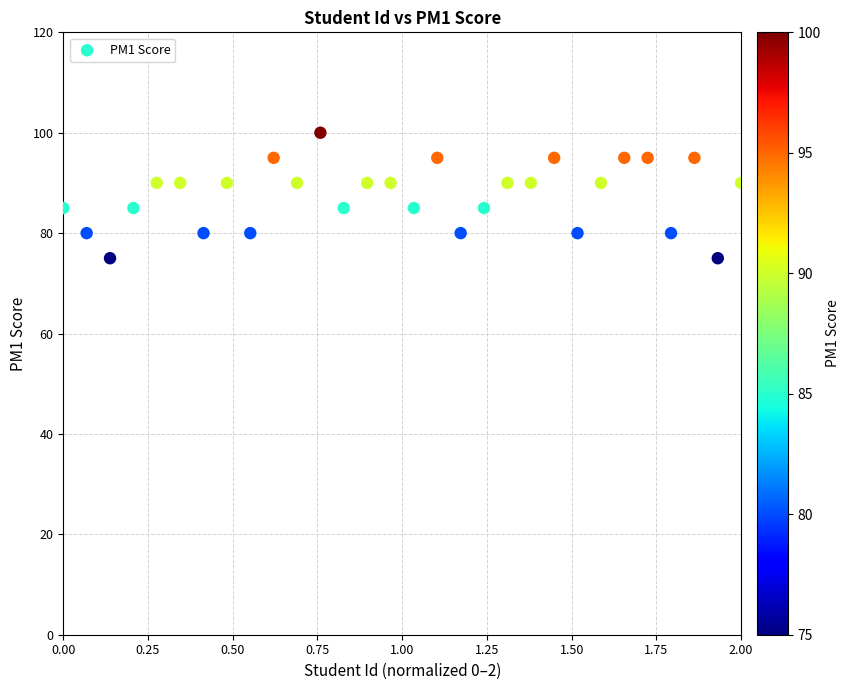

What is the range of Y values (max minus min)?

25